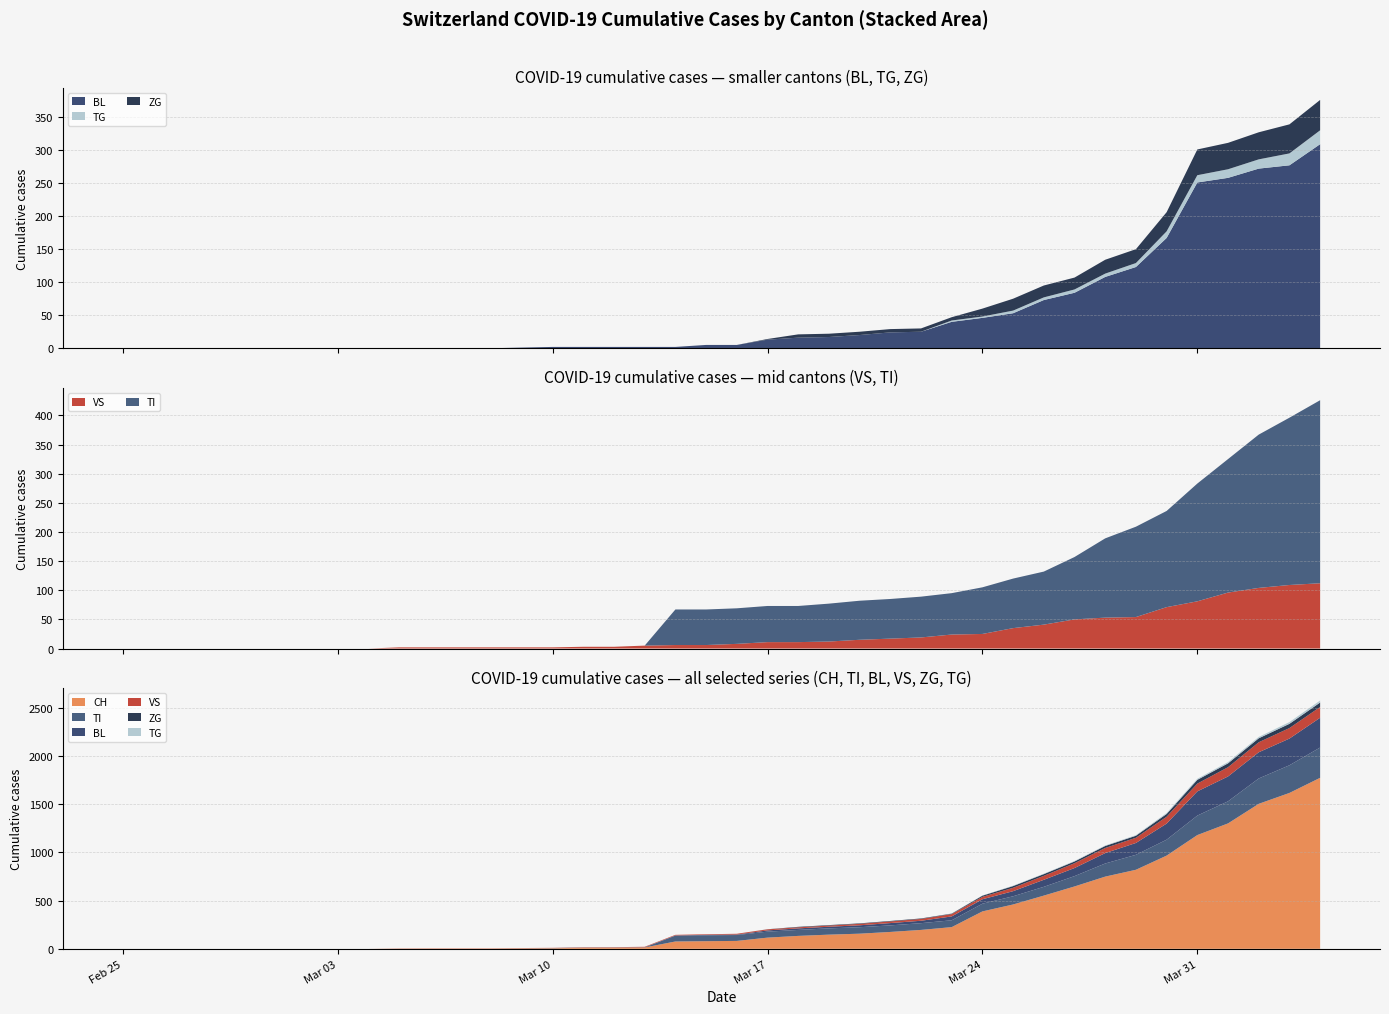

Reading left to right, what are all the values shown in this chart?

CH: 0	0	0	0	0	0	0	0	0	2	3	3	3	5	6	11	12	14	76	79	82	116	134	147	157	175	196	225	388	460	552	647	749	820	967	1180	1301	1504	1617	1774
BL: 0	0	0	0	0	0	0	0	0	0	0	0	0	1	2	2	2	2	2	5	5	13	16	17	20	24	25	40	46	53	73	84	108	123	167	251	258	272	277	309
VS: 0	0	0	0	0	0	0	0	0	2	2	2	2	2	2	3	3	5	6	6	8	11	11	12	15	17	19	24	25	35	41	50	53	54	71	81	96	104	109	112
ZG: 0	0	0	0	0	0	0	0	0	0	0	0	0	0	0	0	0	0	0	0	0	1	5	5	5	5	5	5	12	18	18	18	21	21	29	39	40	41	44	46
TI: 0	0	0	0	0	0	0	0	0	0	0	0	0	0	0	0	0	0	61	61	61	62	62	65	67	68	70	71	80	85	91	107	136	155	165	202	229	263	287	314
TG: 0	0	0	0	0	0	0	0	0	0	0	0	0	0	0	0	0	0	0	0	0	0	0	0	0	0	0	2	2	4	4	5	5	6	10	11	13	14	18	21